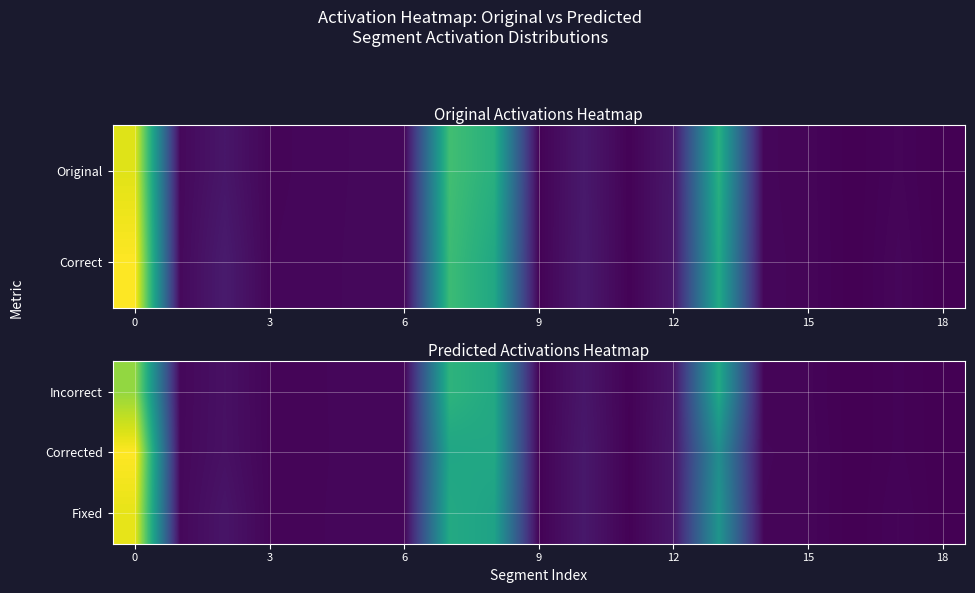

Between 11 and 15, which is larger?

15